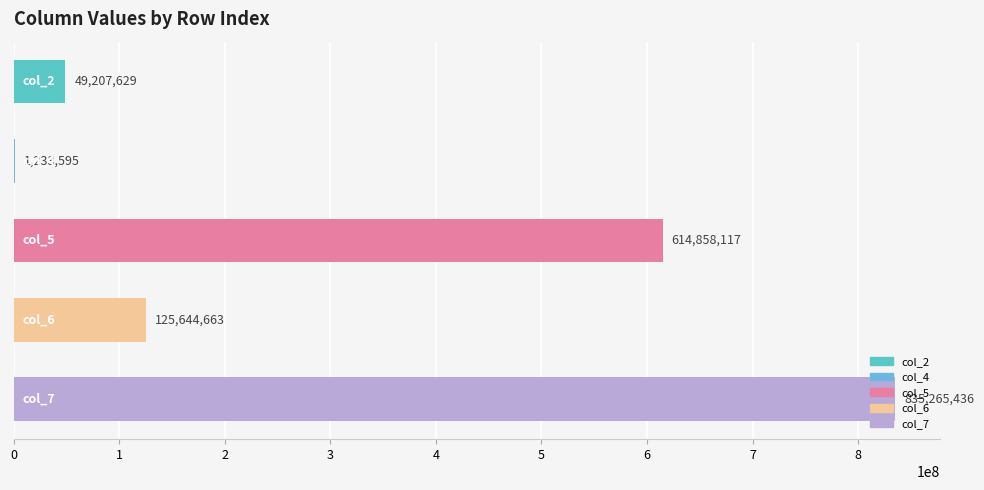

What is the total value across all series at 2?

1591258543